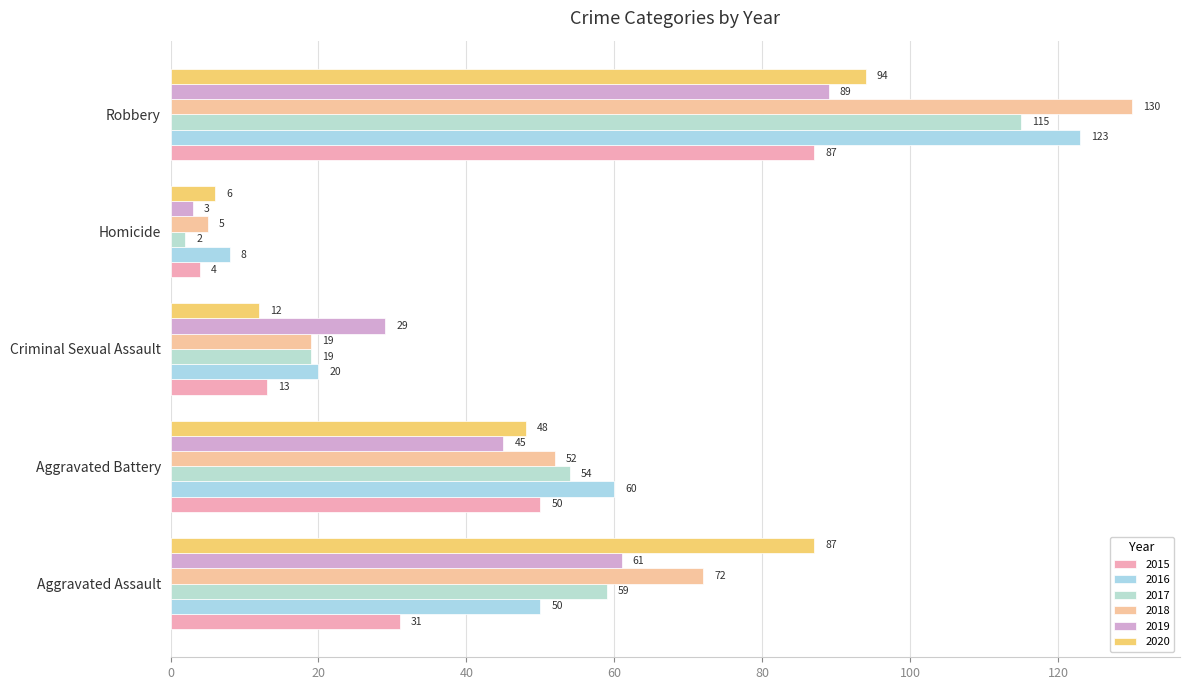

At Robbery, list the series in order from largest to smallest.

2018, 2016, 2017, 2020, 2019, 2015